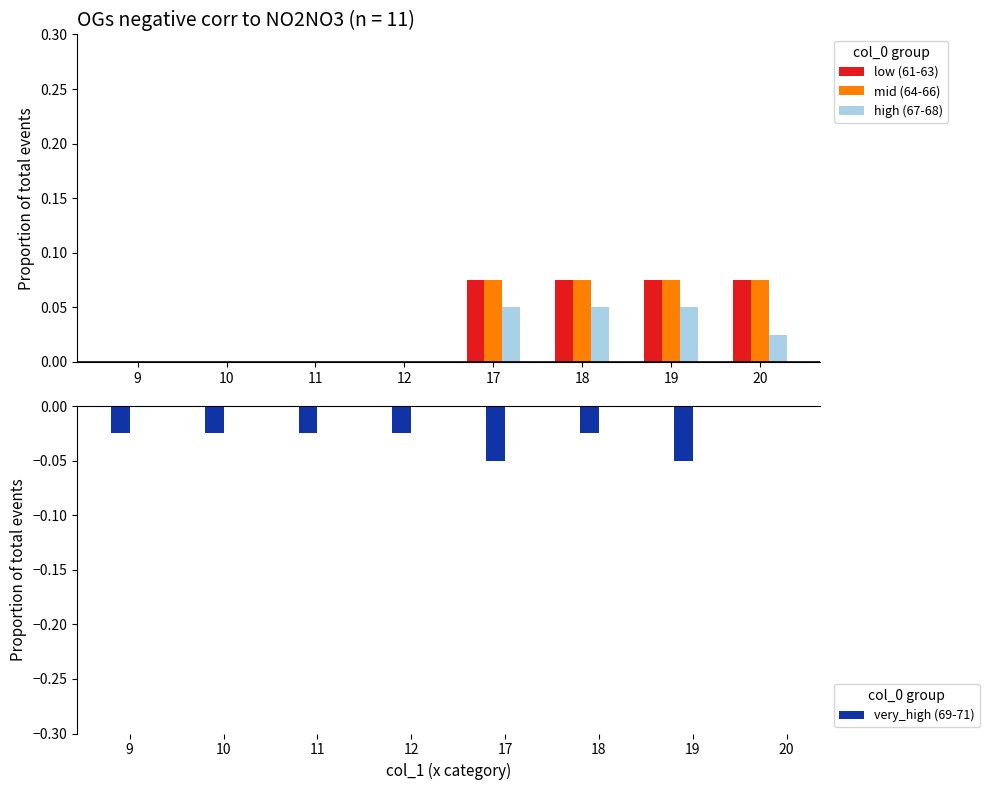

Is the value of mid (64-66) at 11 greater than the value of high (67-68) at 18?

No